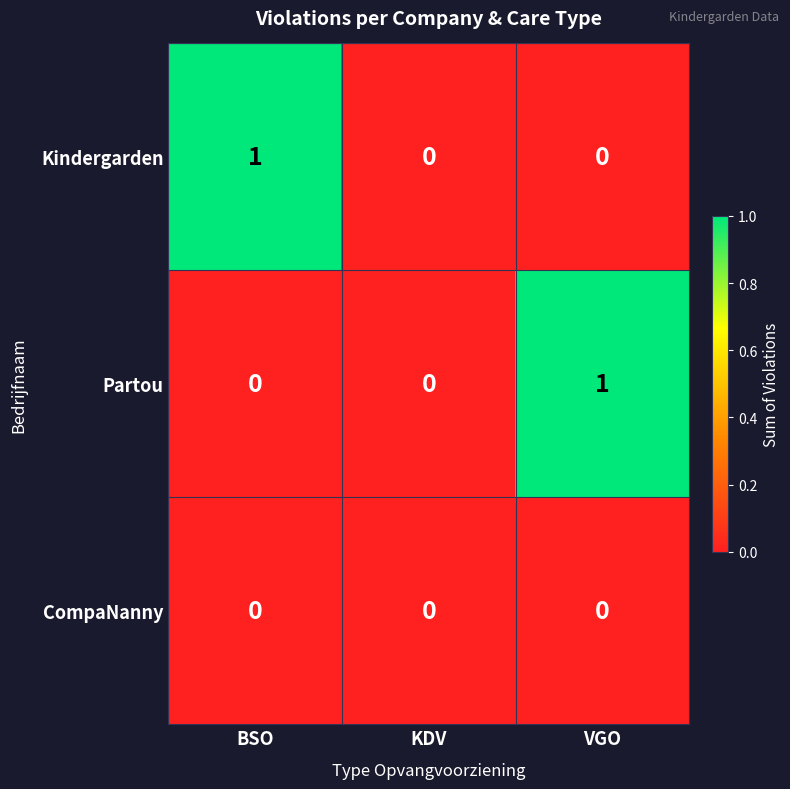

The value of CompaNanny at BSO is 0. True or false?

True